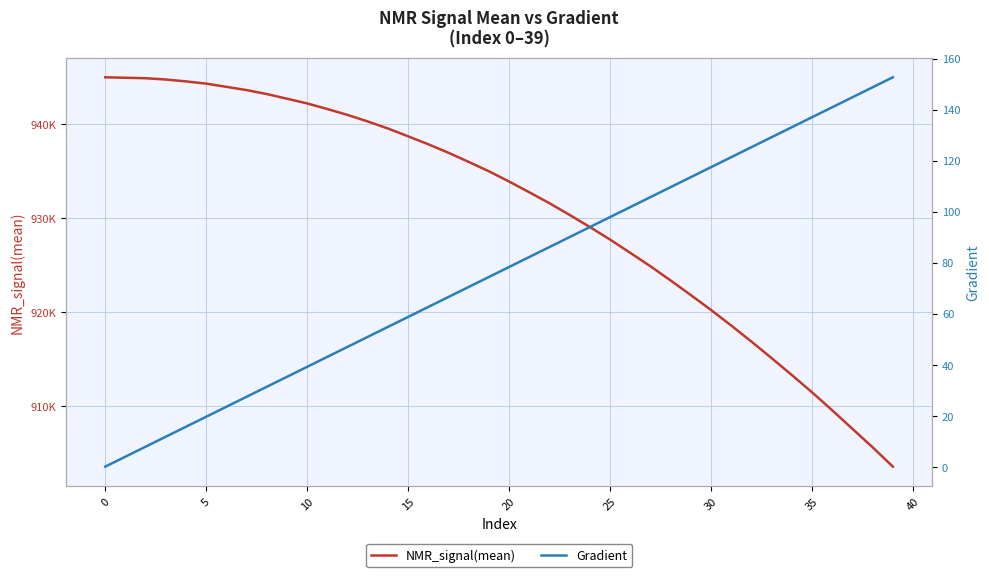

How many data points does each series have?

40